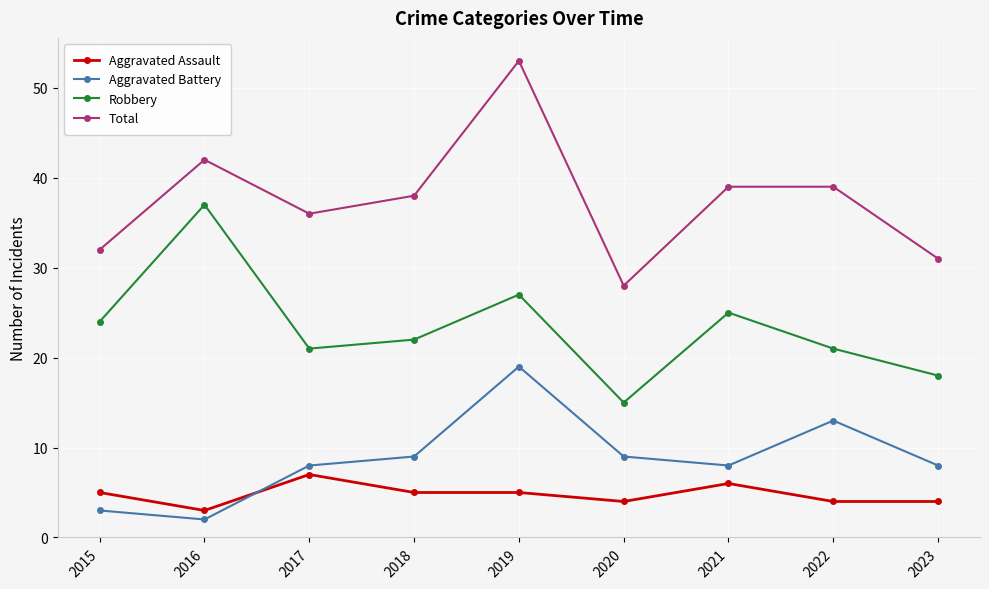

Rank the series at 2017 from highest to lowest value.

Total, Robbery, Aggravated Battery, Aggravated Assault